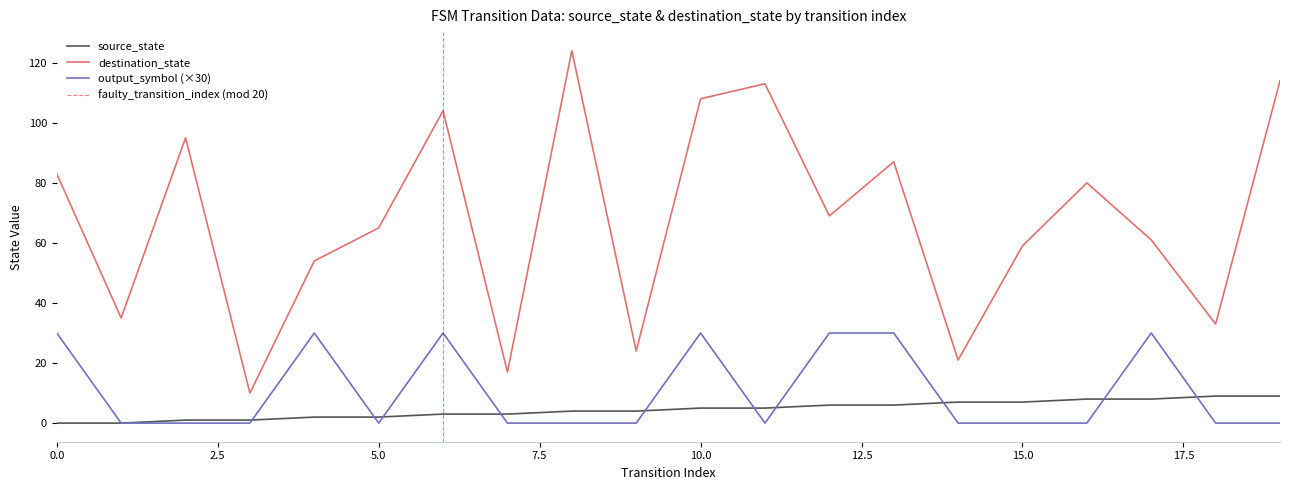

How many data points does each series have?

20